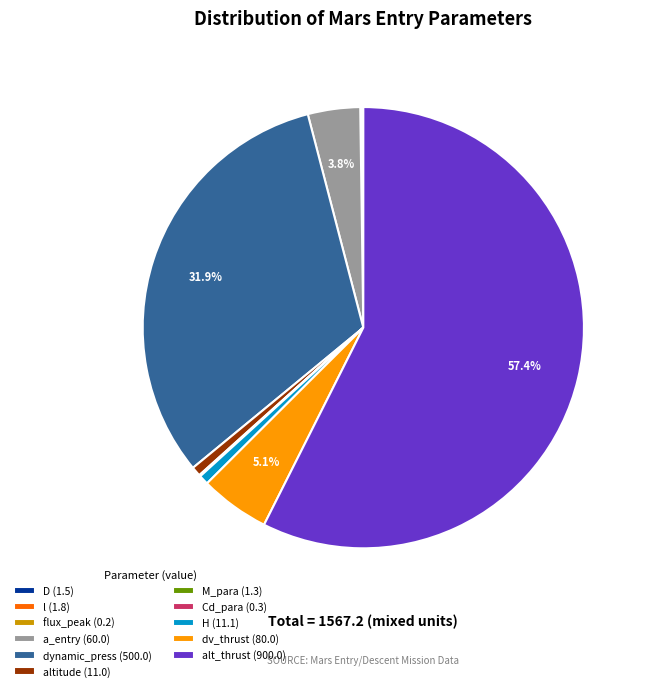

Is H the majority of the pie?

No